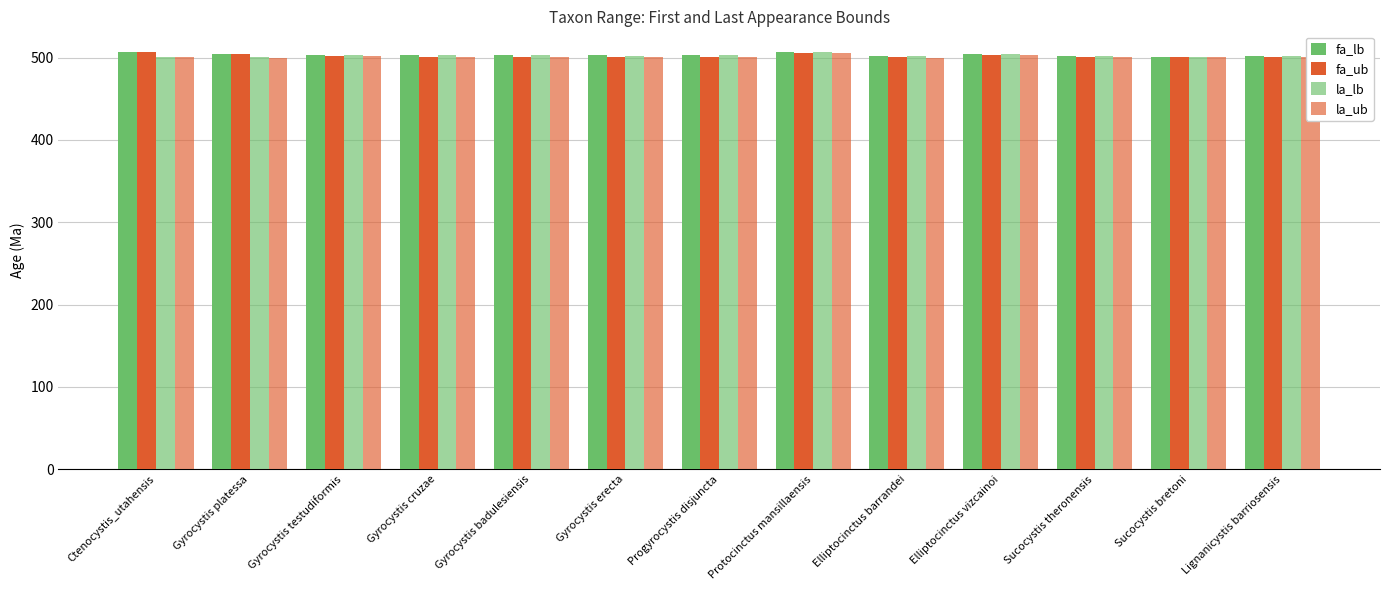

How many bars are there in total?

52